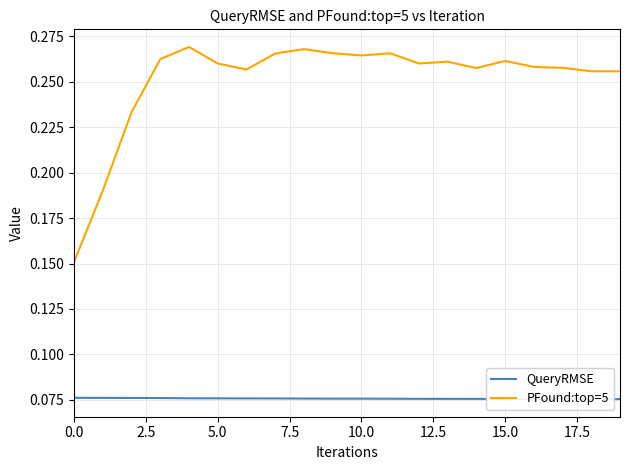

Which series has the largest total across all categories?

PFound:top=5